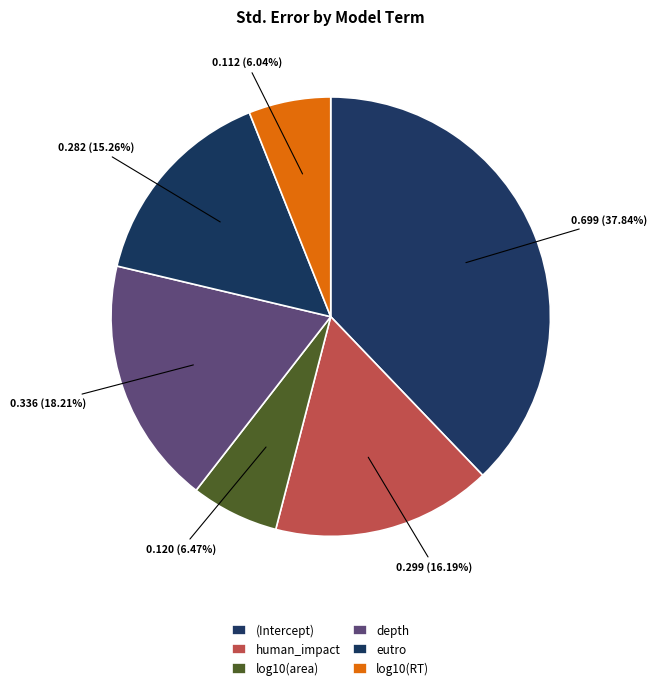

How many slices are in this pie chart?

6